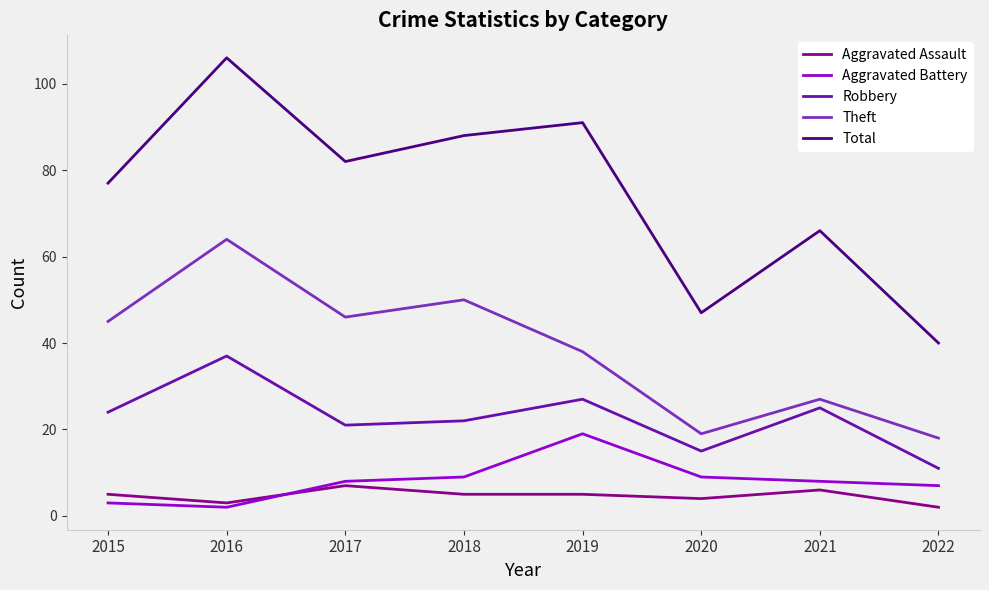

At which label does Aggravated Battery reach its peak?

2019